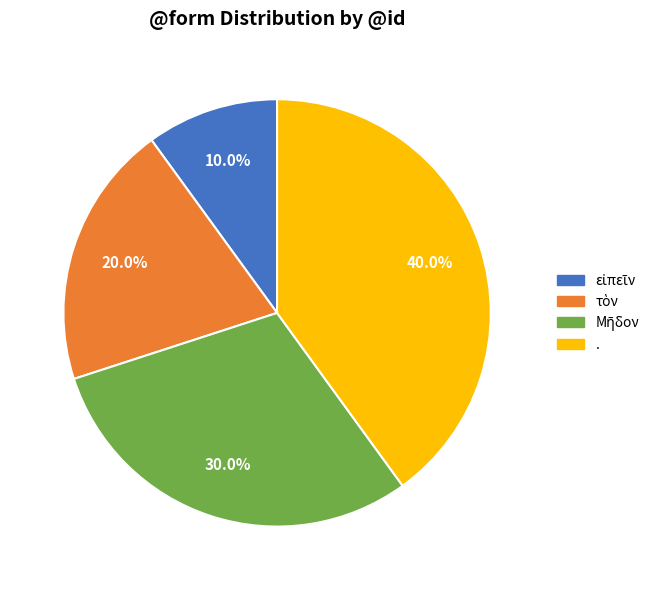

Which slice is the largest?

.